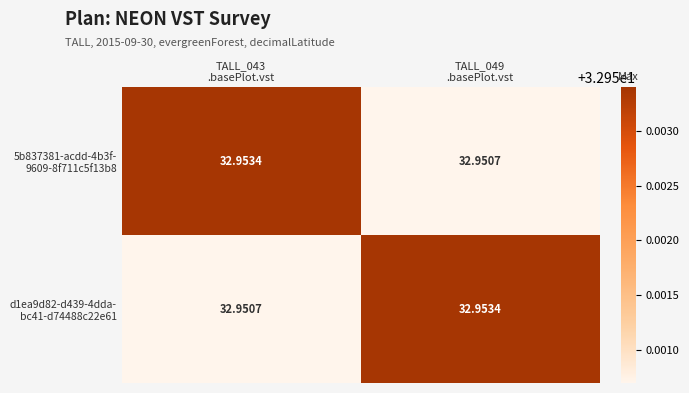

How many series are shown in this chart?

2